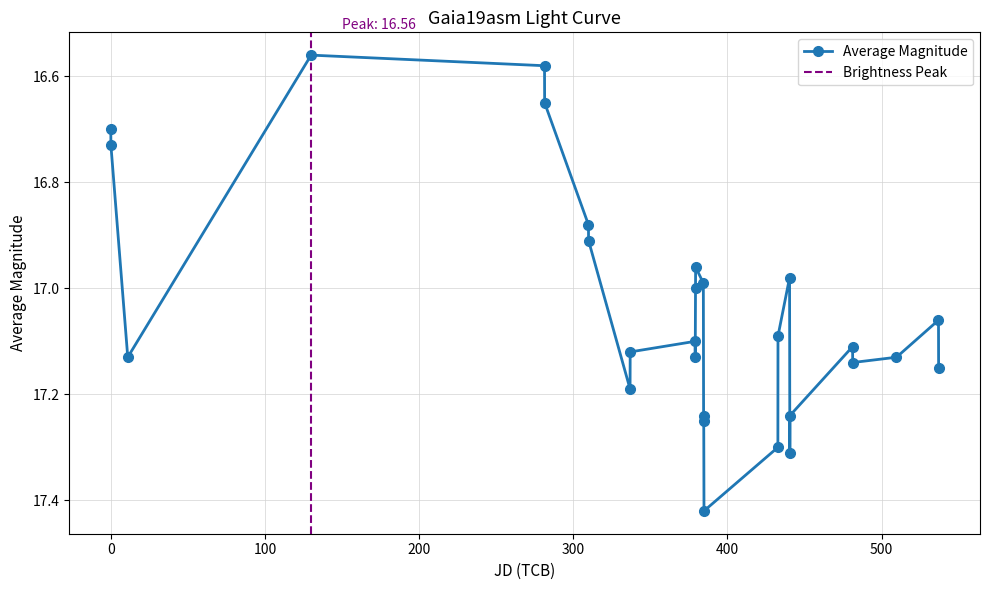

How many interior local valleys (lower than both neighbors) does the data have?

7